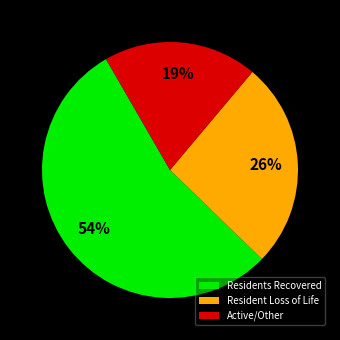

What is the majority slice?

Residents Recovered